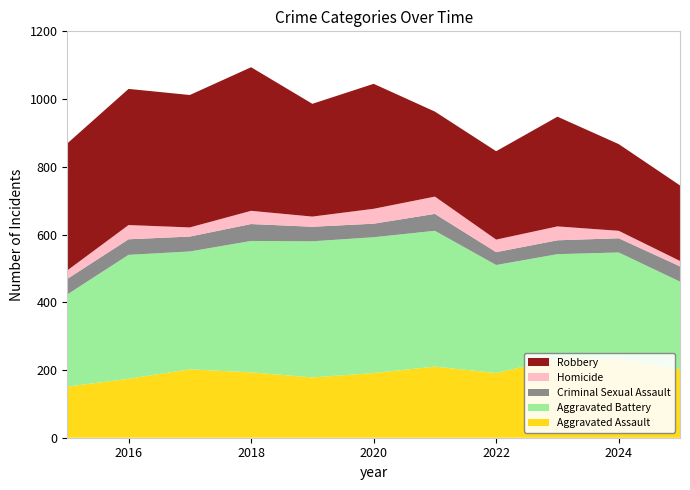

Reading left to right, list all the values displayed in this chart.

Aggravated Assault: 151	174	202	193	178	191	210	191	233	231	202
Aggravated Battery: 272	366	348	388	402	401	401	319	309	316	259
Criminal Sexual Assault: 46	46	44	50	43	40	50	38	41	42	45
Homicide: 25	42	27	39	30	44	51	37	41	22	16
Robbery: 375	402	391	424	333	369	251	261	324	256	223